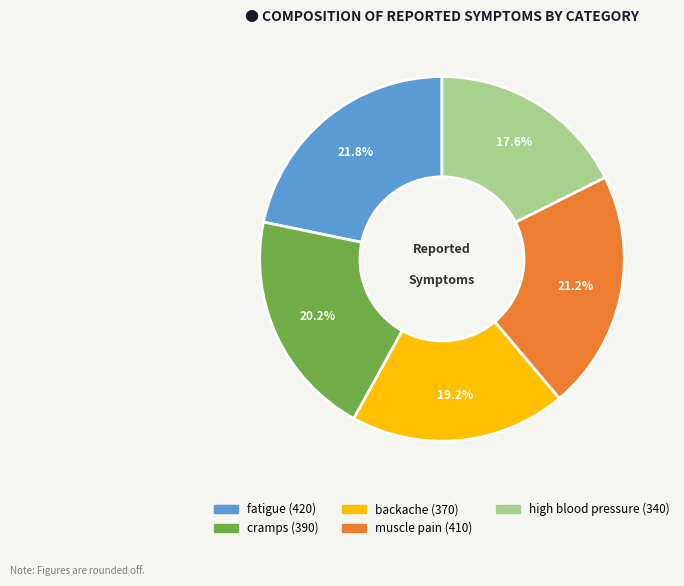

Is there a majority slice in this chart?

No